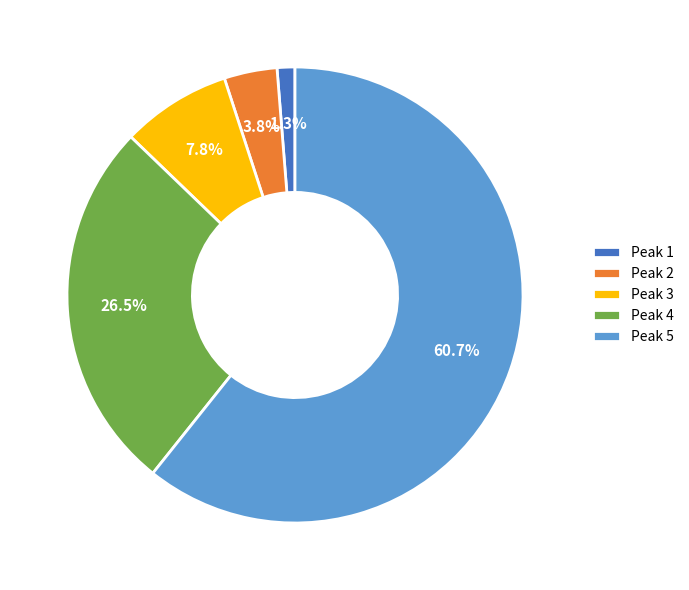

Between Peak 4 and Peak 5, which is larger?

Peak 5